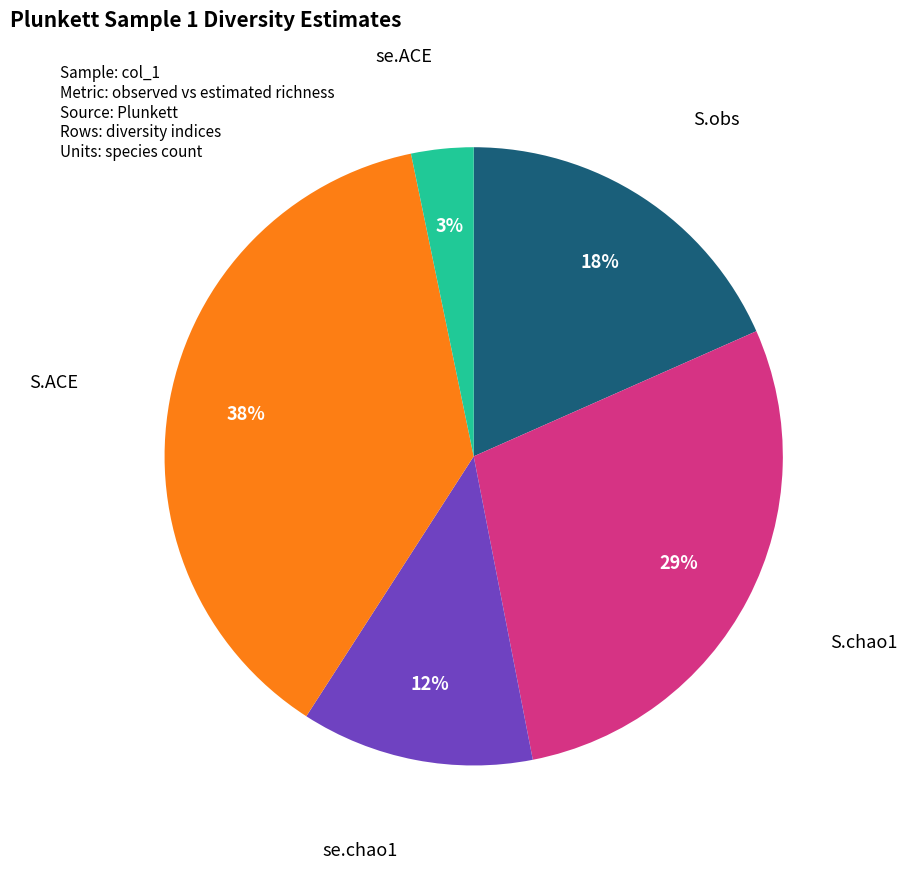

Does any single category account for the majority?

No